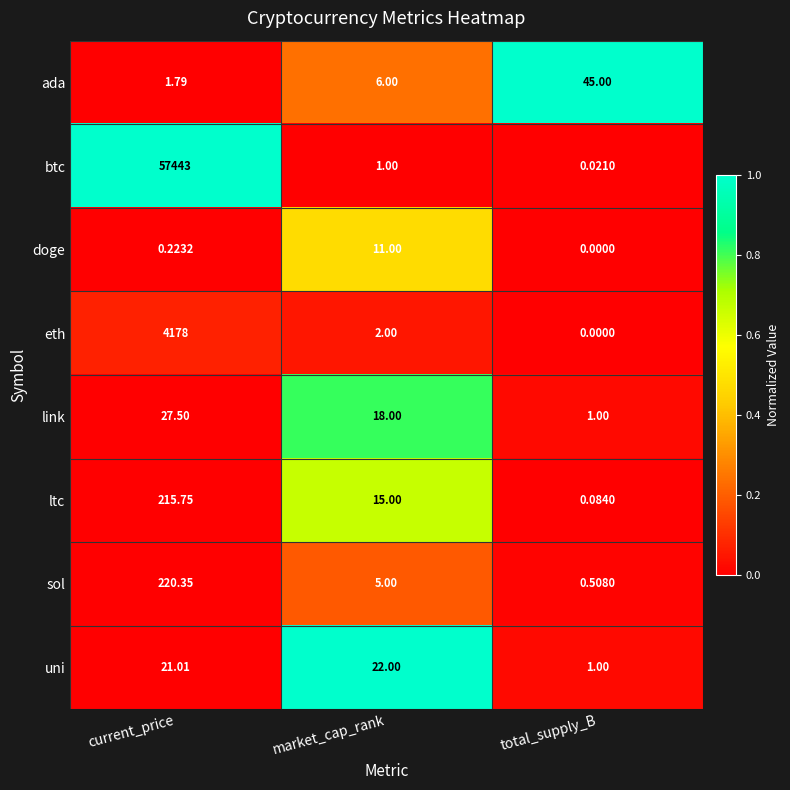

Between current_price and total_supply_B, which series saw the biggest shift?

btc